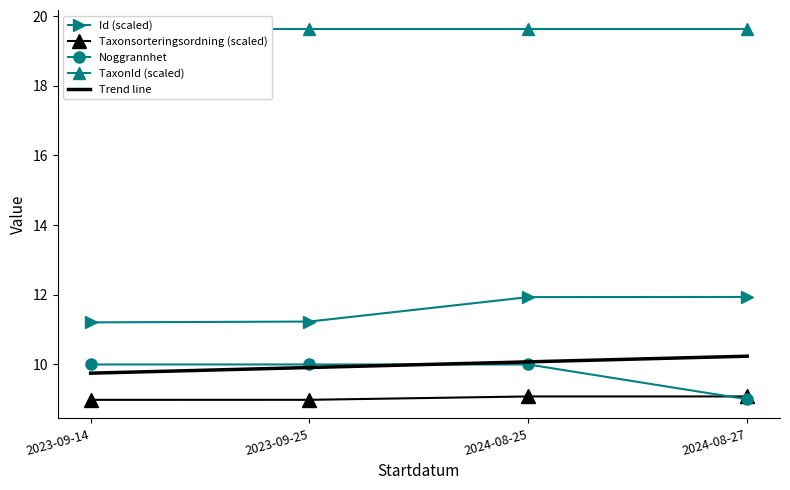

What is the difference between the highest and lowest values at 2024-08-25?

10.6